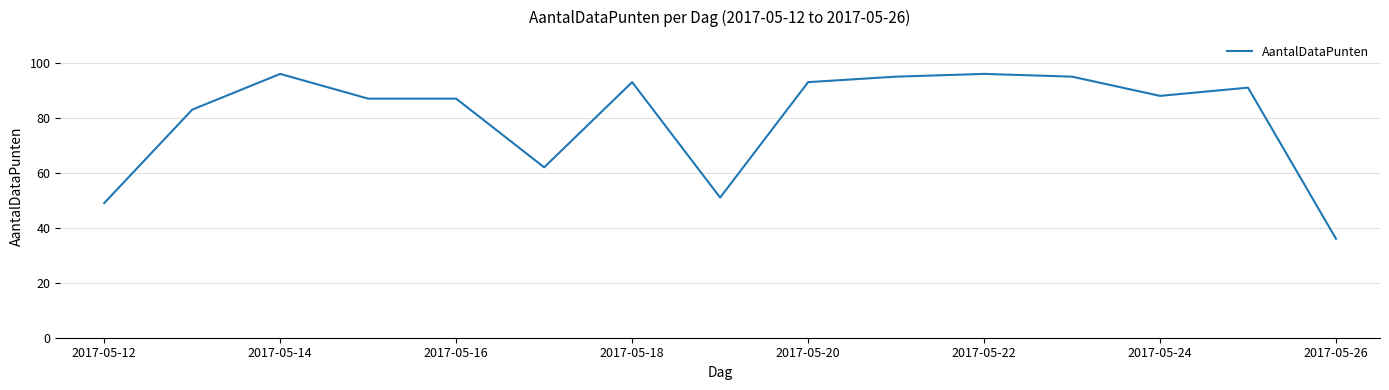

What is the difference between the maximum and minimum values?

60